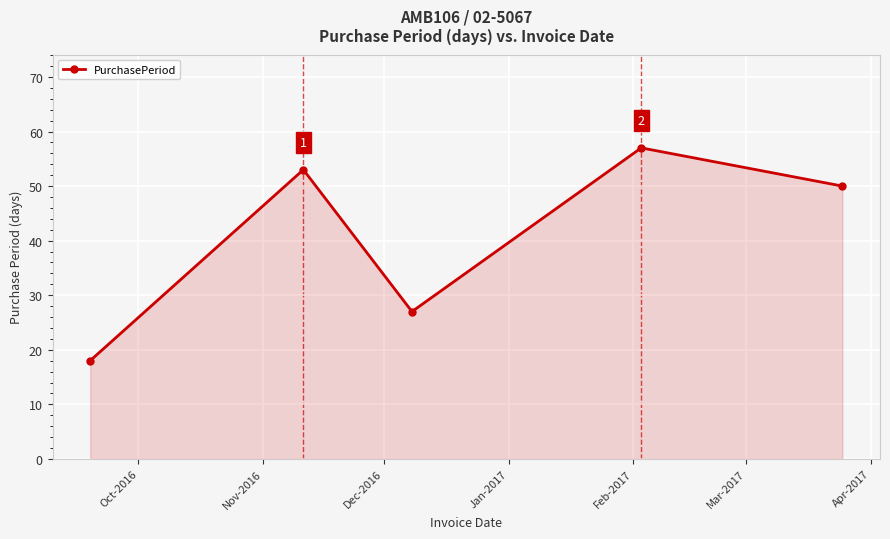

How many data points does each series have?

5